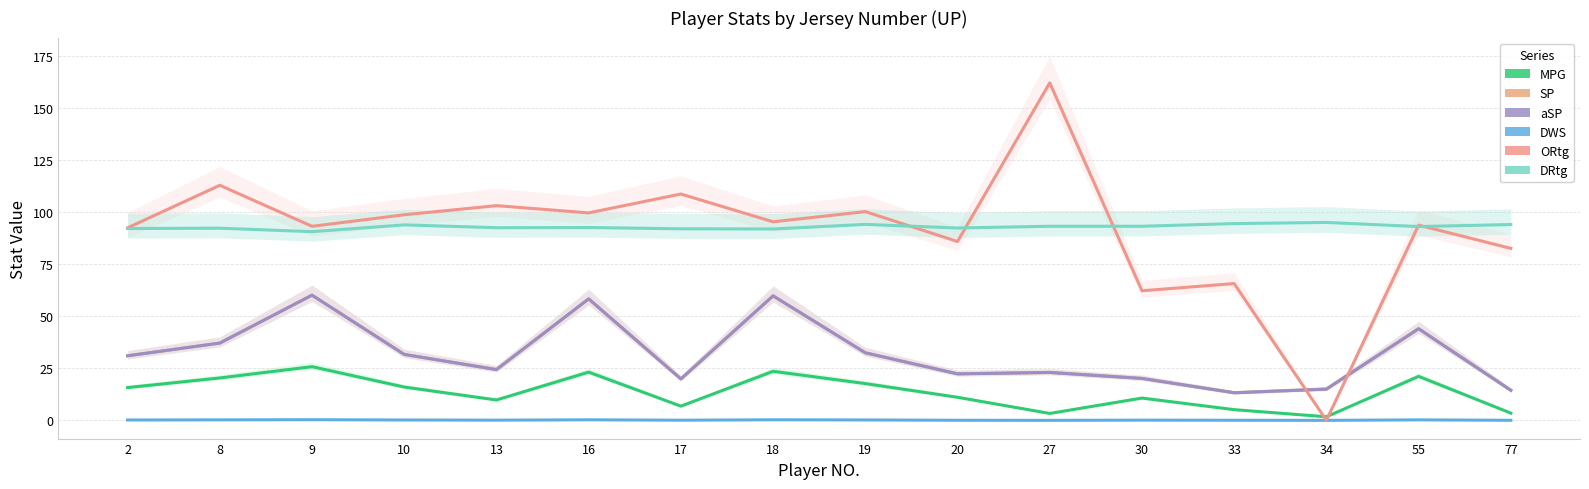

Rank the categories by ORtg value from highest to lowest.

27, 8, 17, 13, 19, 16, 10, 18, 55, 9, 2, 20, 77, 33, 30, 34